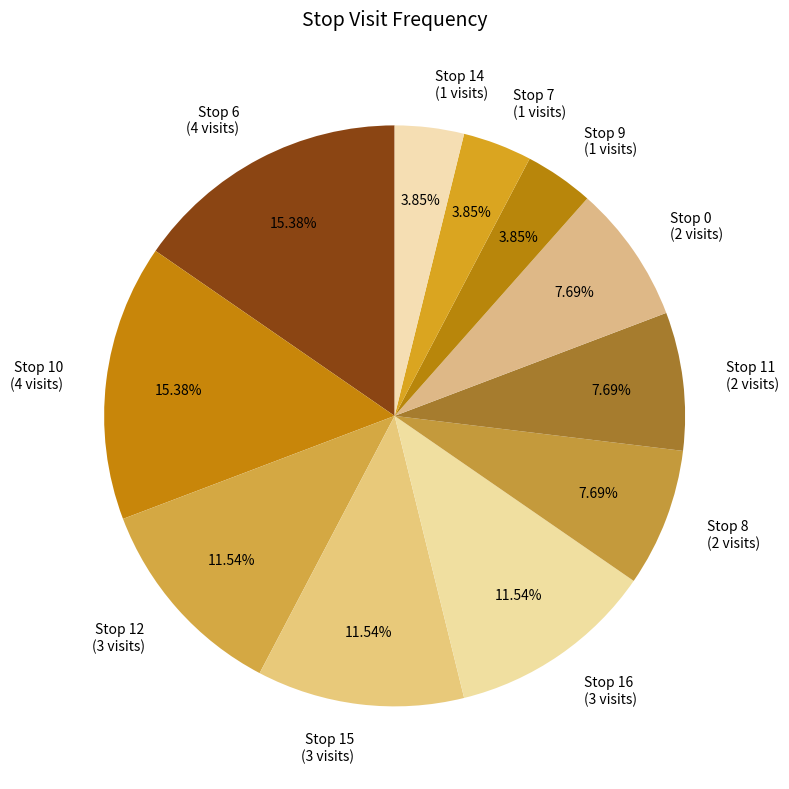

Is there a majority slice in this chart?

No